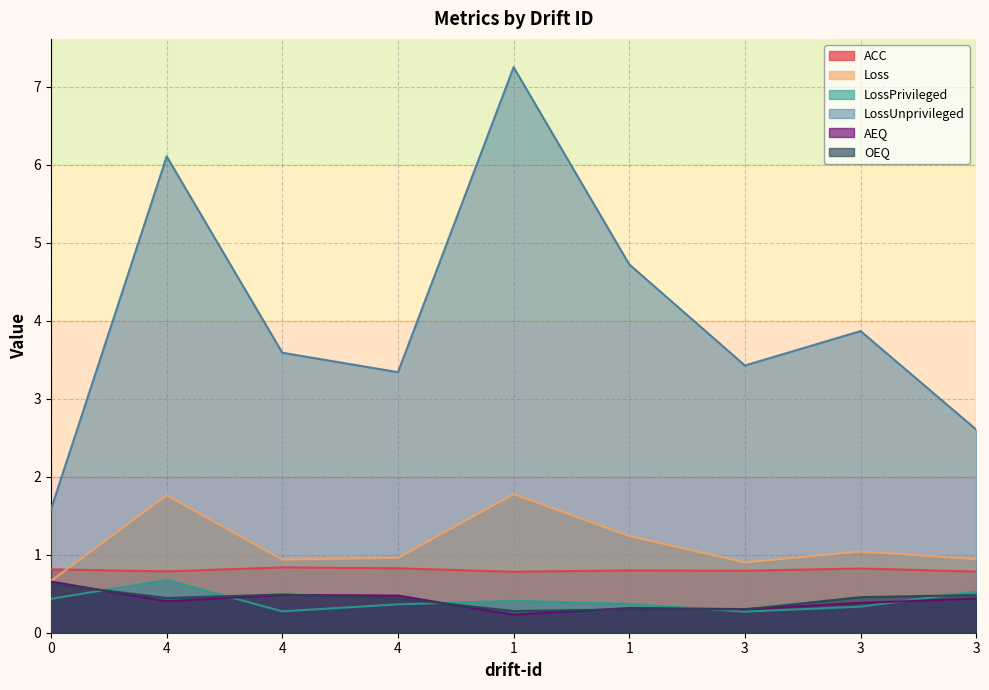

Reading left to right, list all the values displayed in this chart.

ACC: 0=0.8	4=0.8	4=0.8	4=0.8	1=0.8	1=0.8	3=0.8	3=0.8	3=0.8
Loss: 0=0.7	4=1.8	4=0.9	4=1.0	1=1.8	1=1.2	3=0.9	3=1.0	3=0.9
LossPrivileged: 0=0.4	4=0.7	4=0.3	4=0.4	1=0.4	1=0.4	3=0.3	3=0.3	3=0.5
LossUnprivileged: 0=1.6	4=6.1	4=3.6	4=3.3	1=7.3	1=4.7	3=3.4	3=3.9	3=2.6
AEQ: 0=0.7	4=0.4	4=0.5	4=0.5	1=0.2	1=0.3	3=0.3	3=0.4	3=0.4
OEQ: 0=0.6	4=0.4	4=0.5	4=0.4	1=0.3	1=0.3	3=0.3	3=0.5	3=0.5